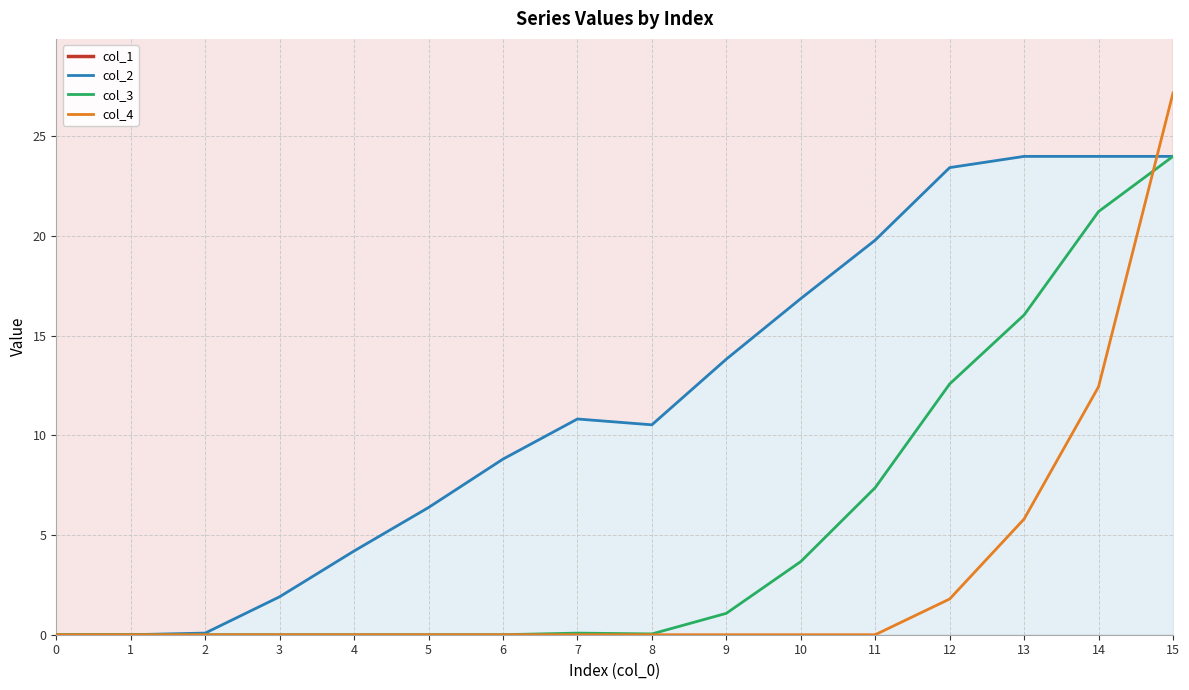

Is it true that col_4 equals 27.2 at 15?

True